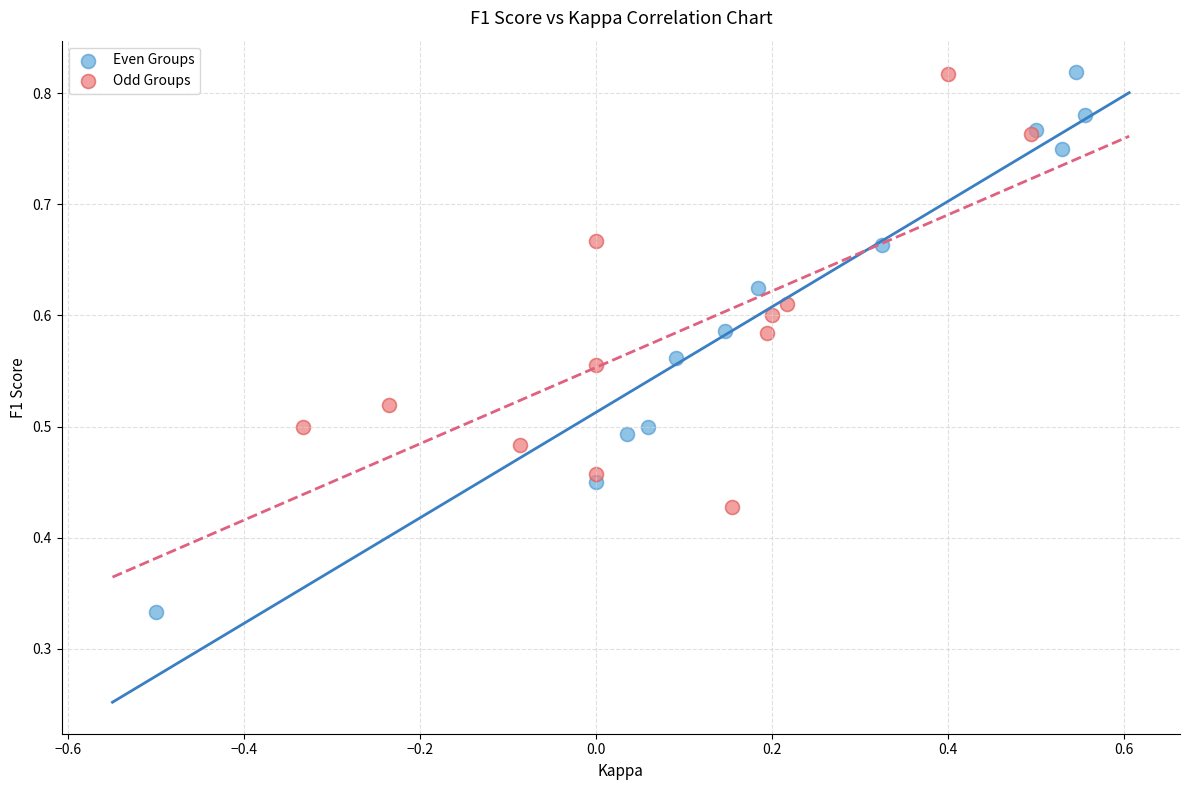

Which series reaches the minimum Y coordinate?

Even Groups